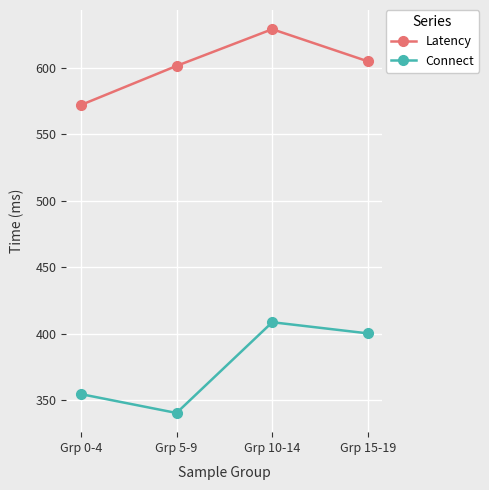

What is the sum of the Latency values at Grp 10-14 and Grp 0-4?

1200.6